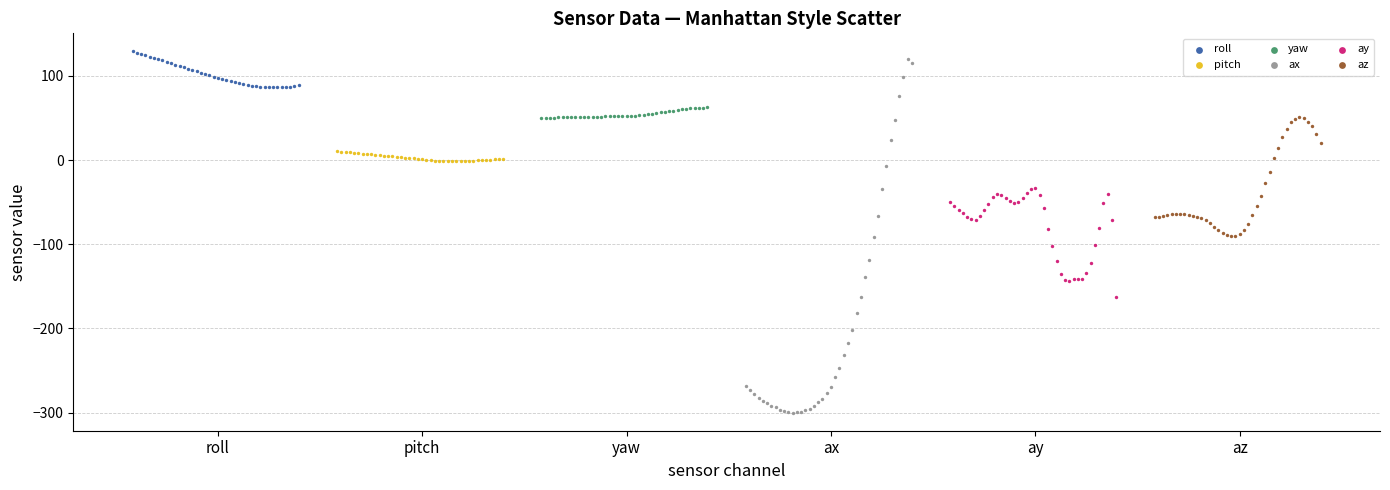

Which series has the widest spread of Y values?

ax